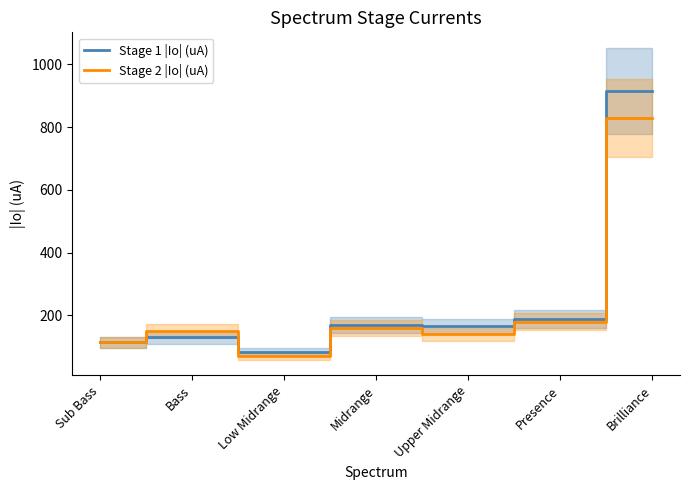

What position from the left is Presence?

6